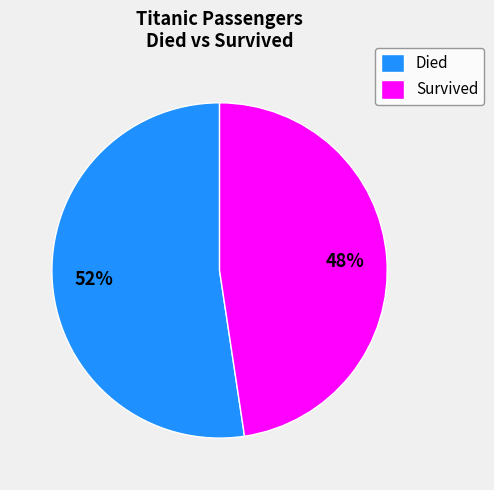

Is the sum of Survived and Died greater than half?

Yes